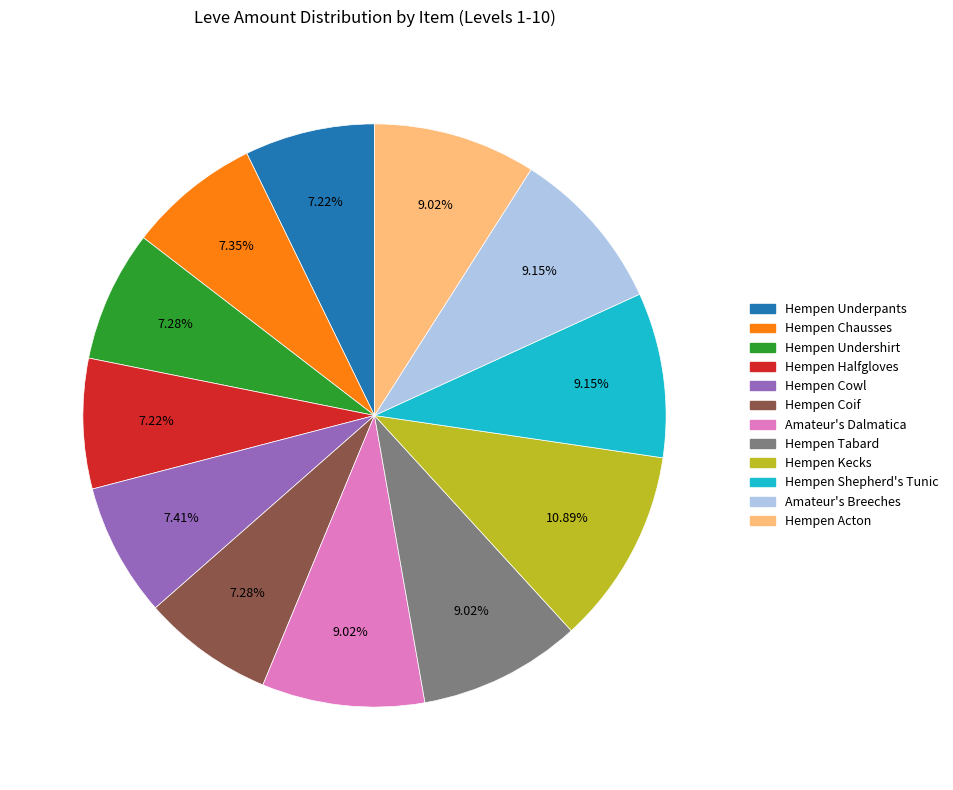

Approximately how many times larger is the value at Amateur's Breeches compared to Hempen Tabard?

1.0